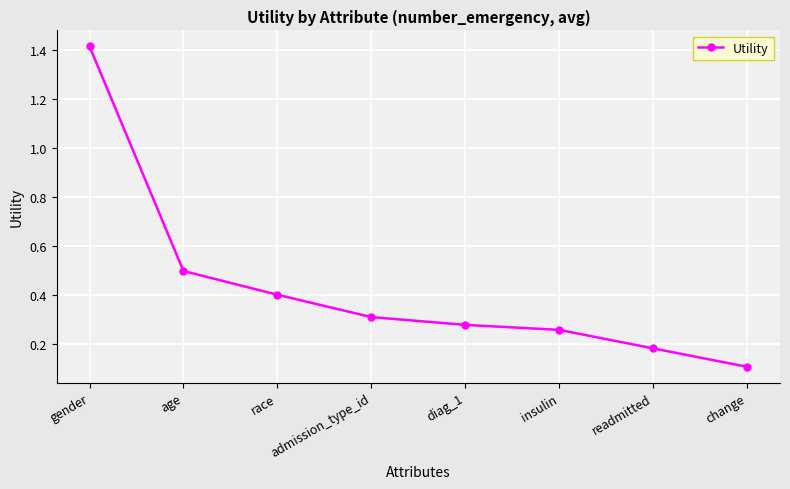

Rank the categories by value from highest to lowest.

gender, age, race, admission_type_id, diag_1, insulin, readmitted, change